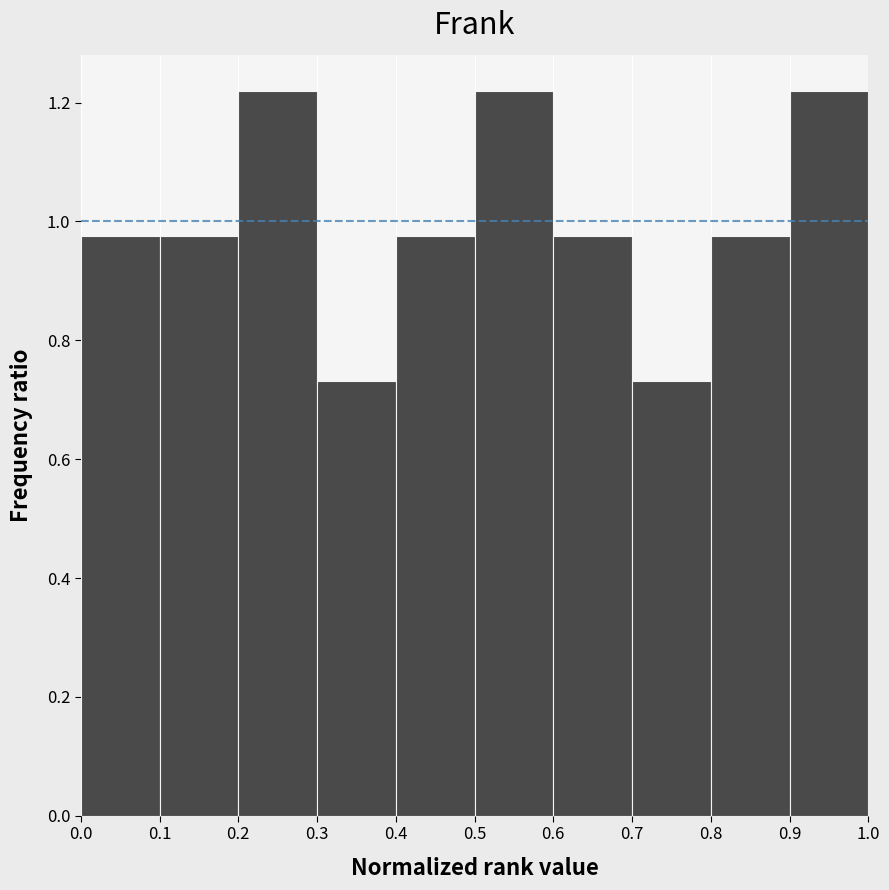

How tall is the bar that spans 0.1 to 0.2 on the x-axis? The values are not printed on the chart, so give them approximately, as read against the axis.

0.98